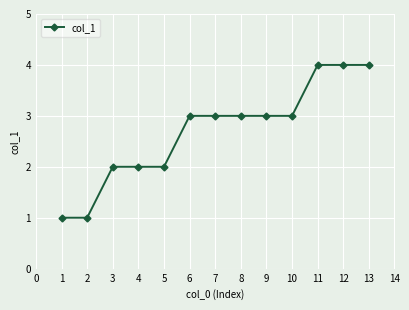

What is the value of the 10th point from the left?

3